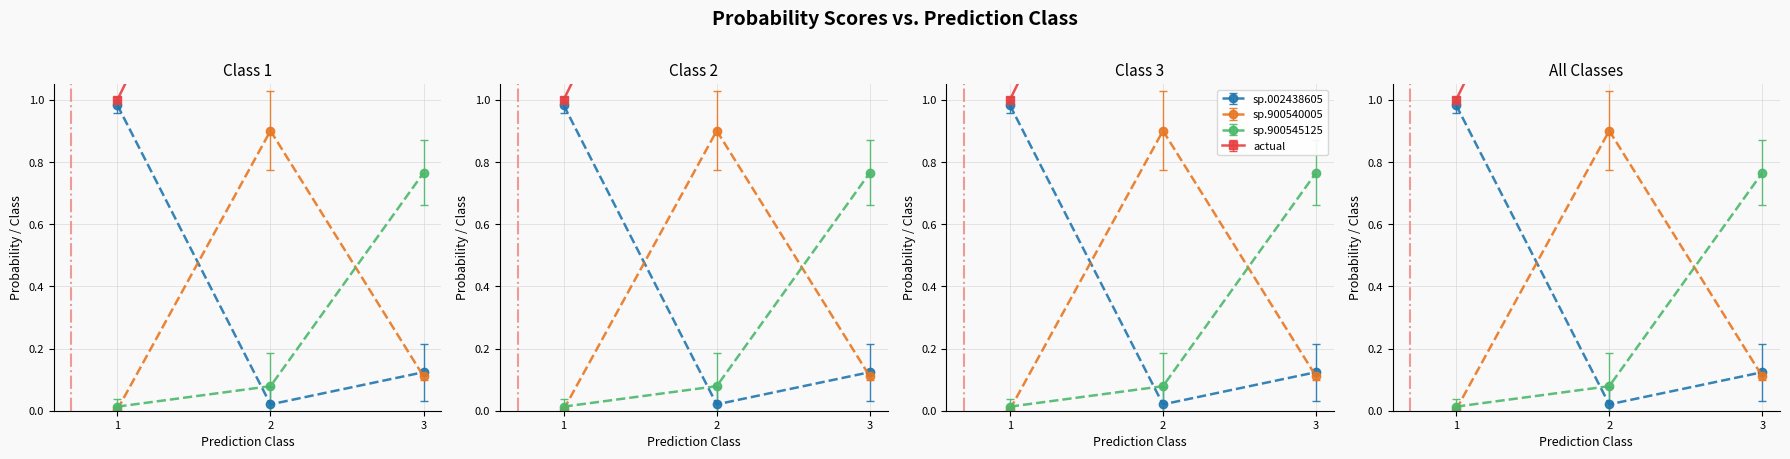

The value of actual at 27 is 0.4. True or false?

False